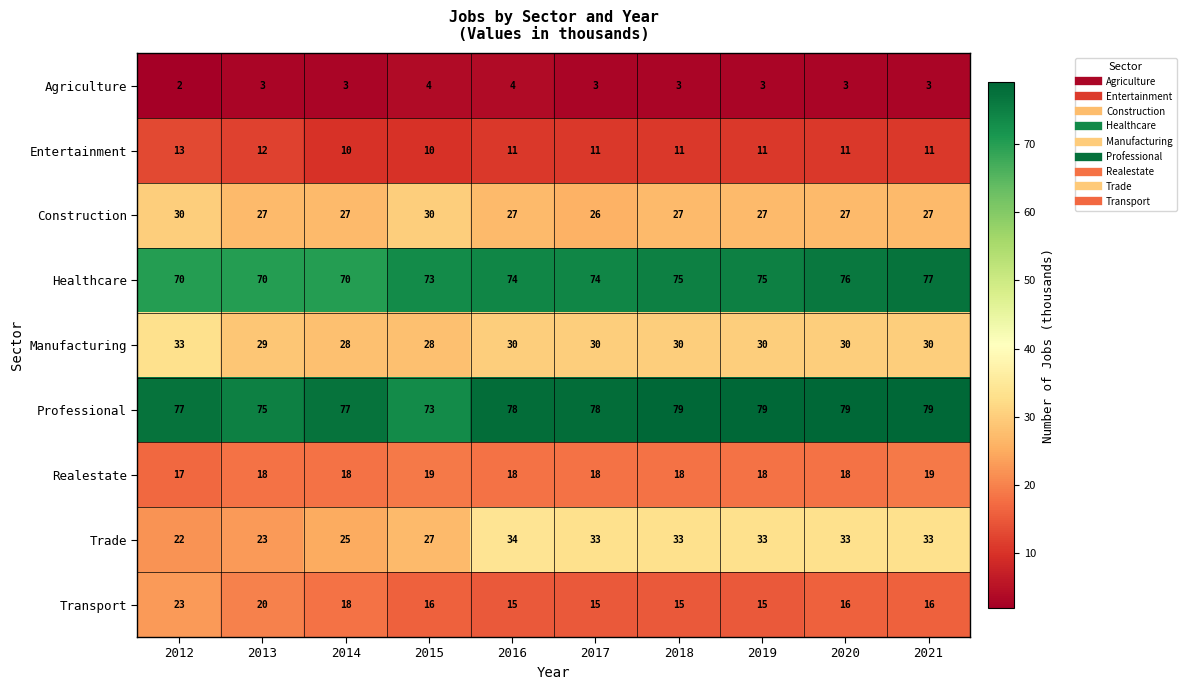

At which category is the sum across all series the highest?

2021